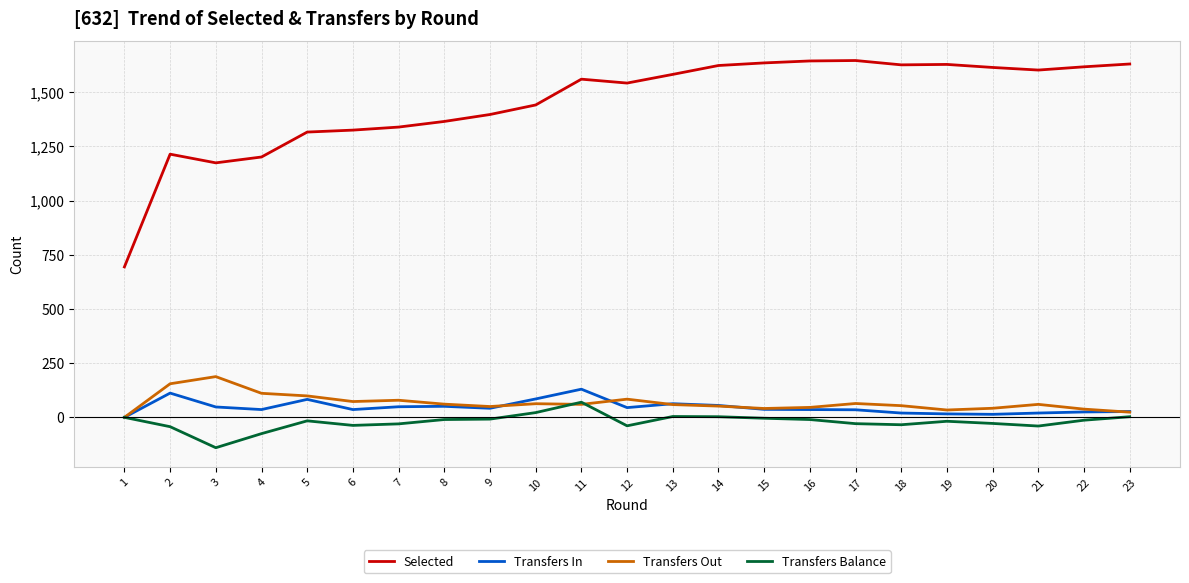

Is the value of Selected at 12 greater than the value of Transfers In at 7?

Yes